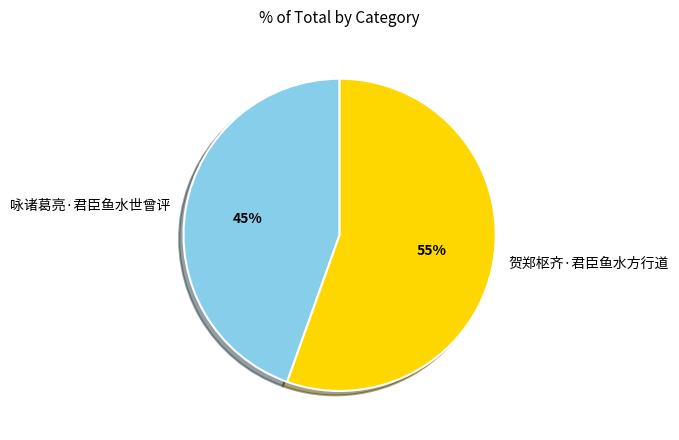

Is the sum of 咏诸葛亮·君臣鱼水世曾评 and 贺郑枢齐·君臣鱼水方行道 greater than half?

Yes